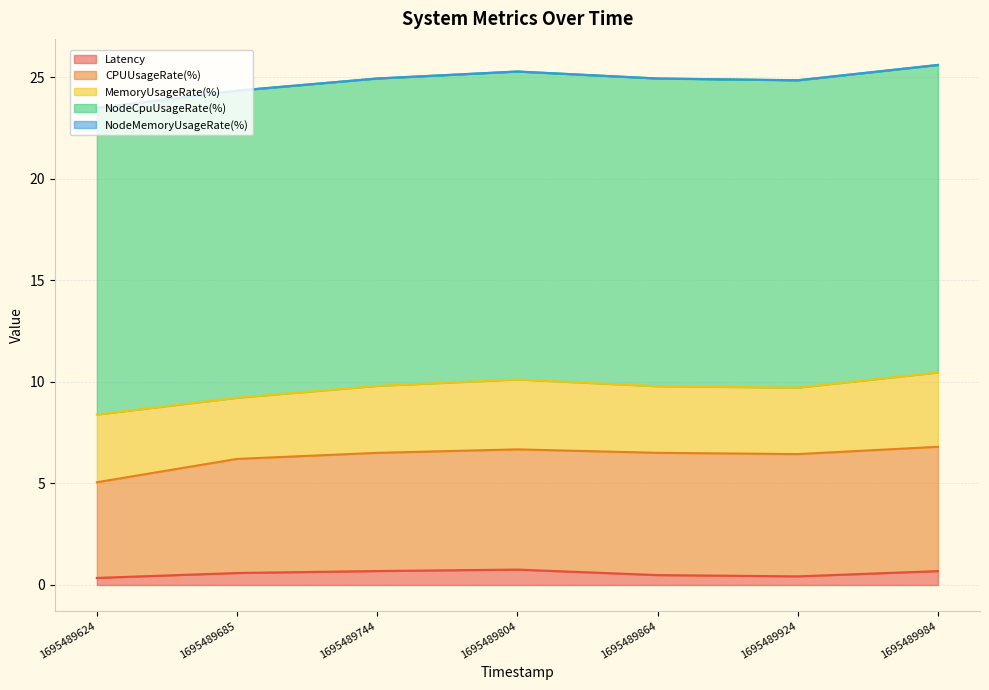

What is the value of the MemoryUsageRate(%) point at the 1st from the left?

3.3